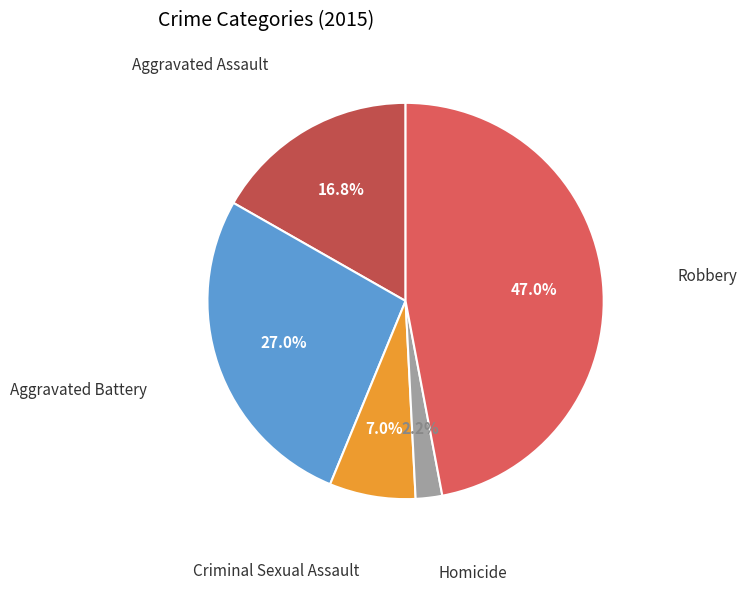

What portion of the pie excludes Robbery?

53.0%